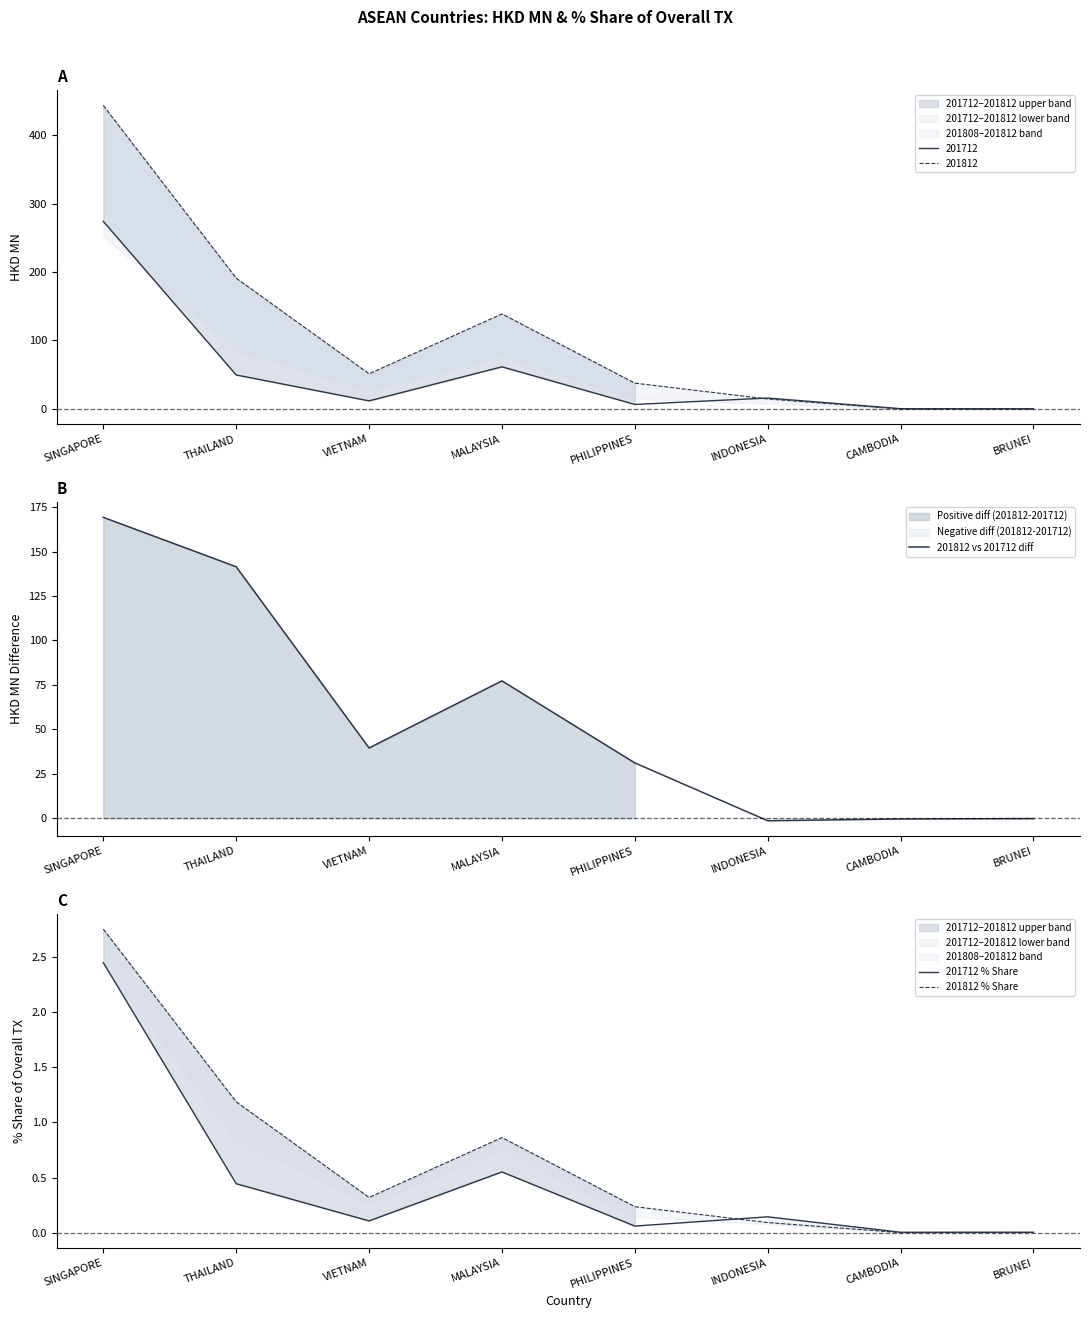

The value of 201712 % Share at SINGAPORE is 3.3. True or false?

False